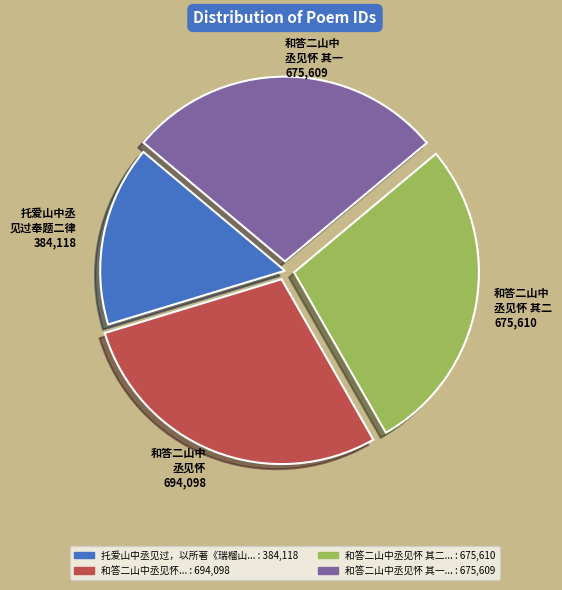

Does any single category account for the majority?

No